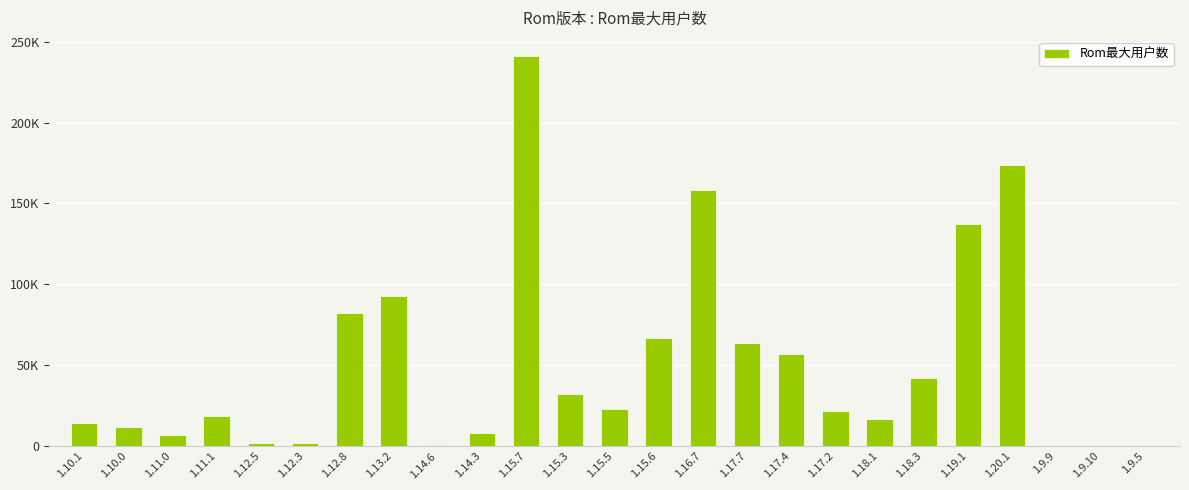

What is the sum of all values?

1273341